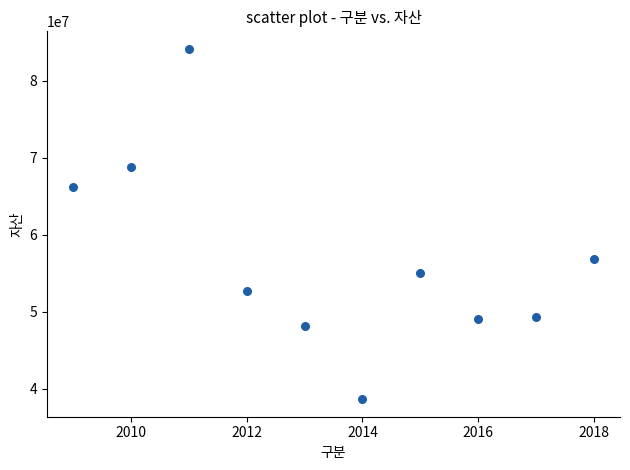

What is the range of X values (max minus min)?

9